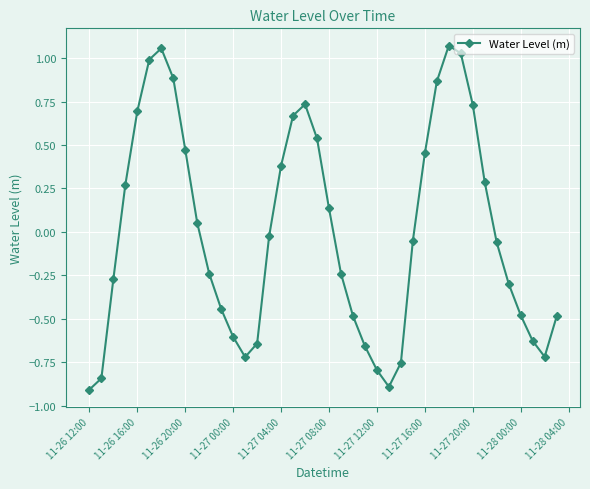

What is the smallest value displayed?

-0.9